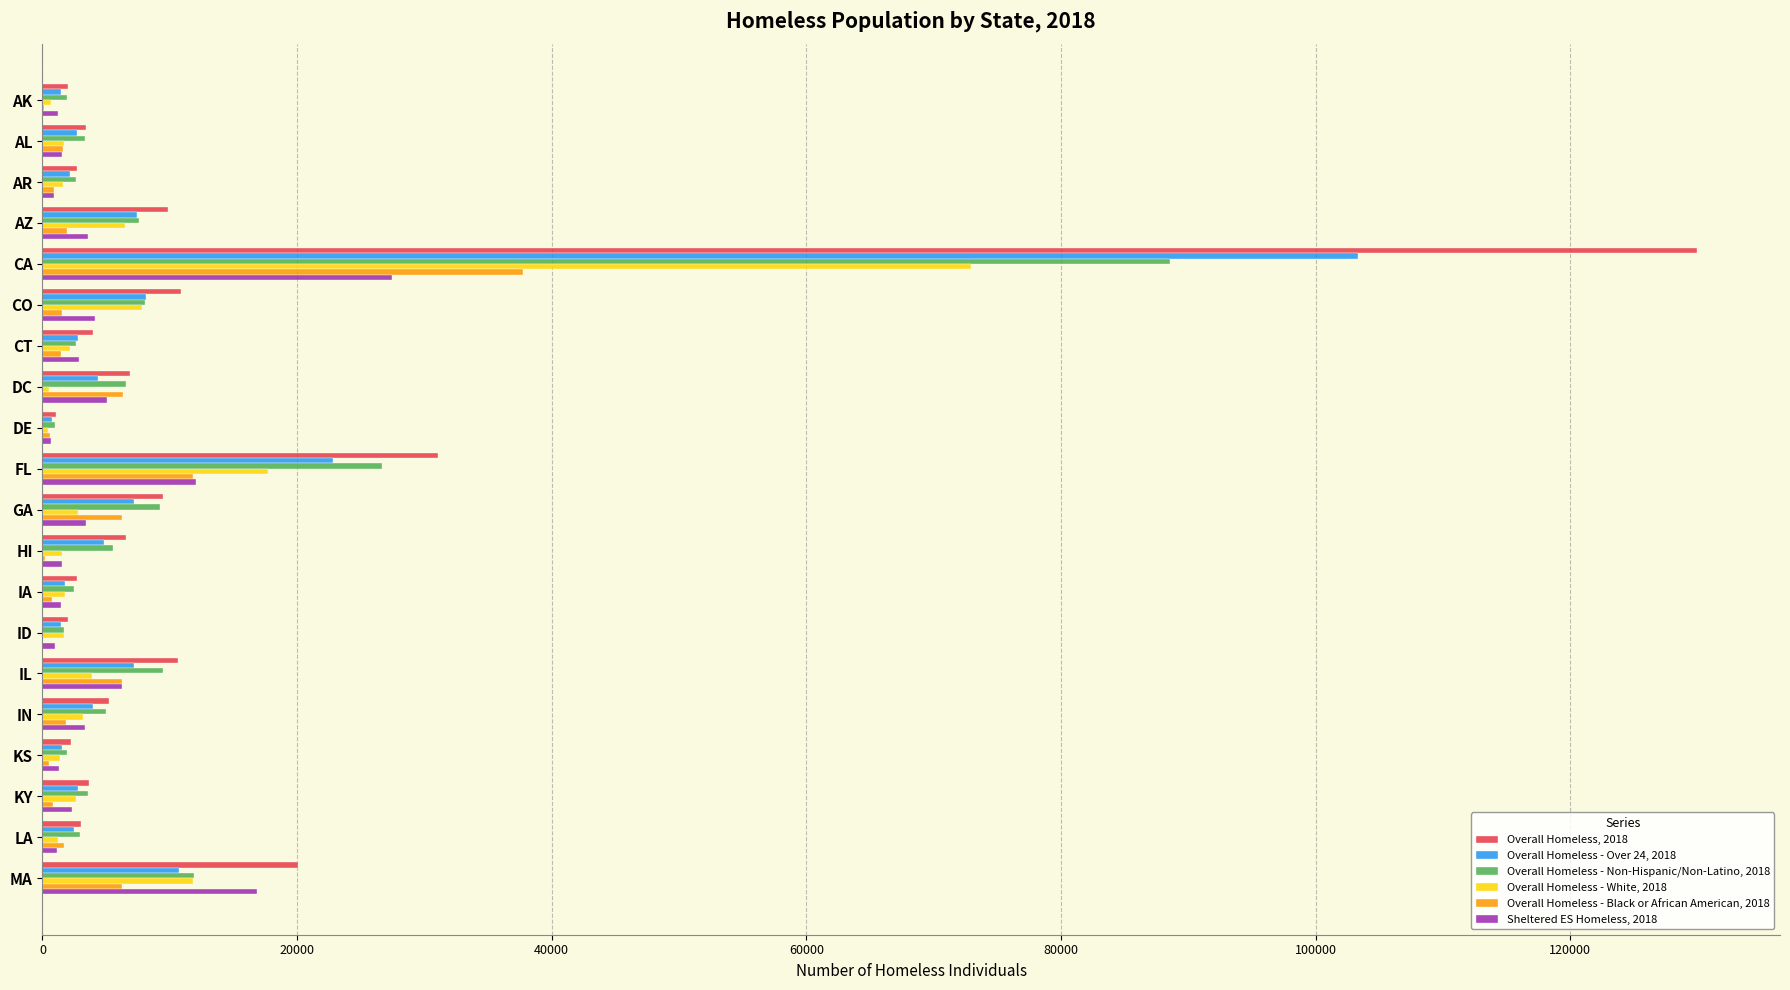

The value of Overall Homeless - Non-Hispanic/Non-Latino, 2018 at CA is 88525. True or false?

True